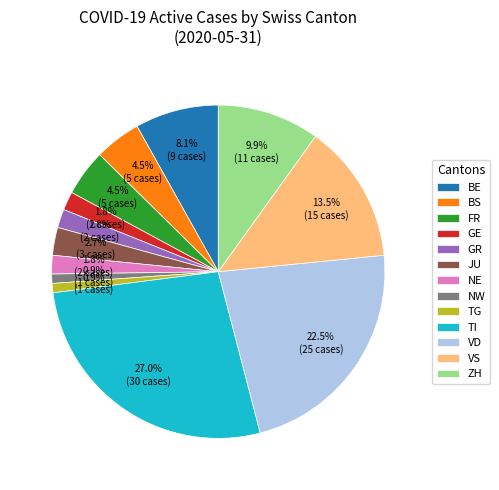

What is the largest slice in the pie chart?

TI